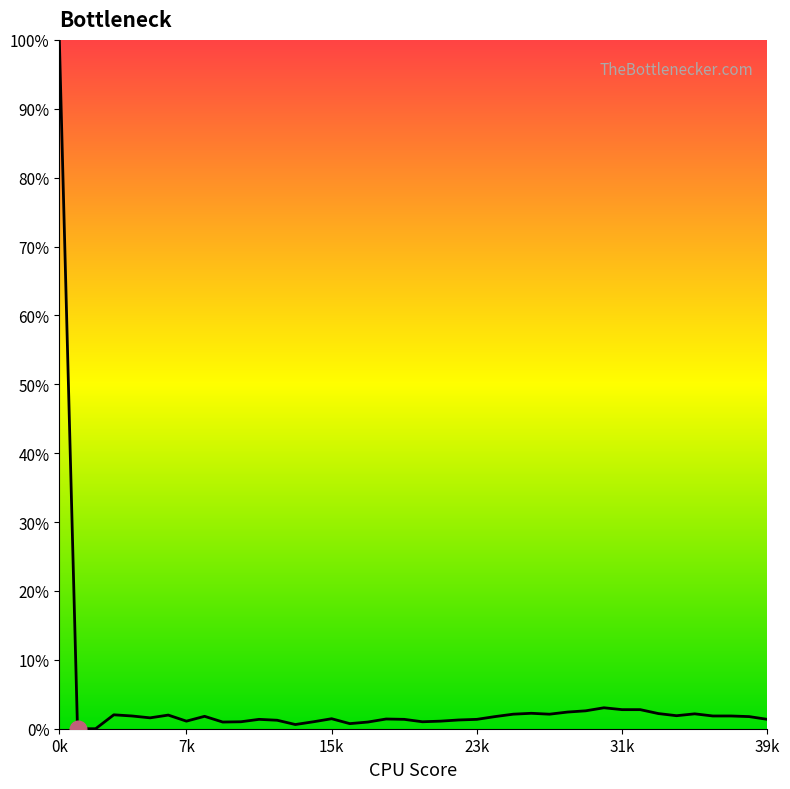

What is the greatest value displayed?

100.0